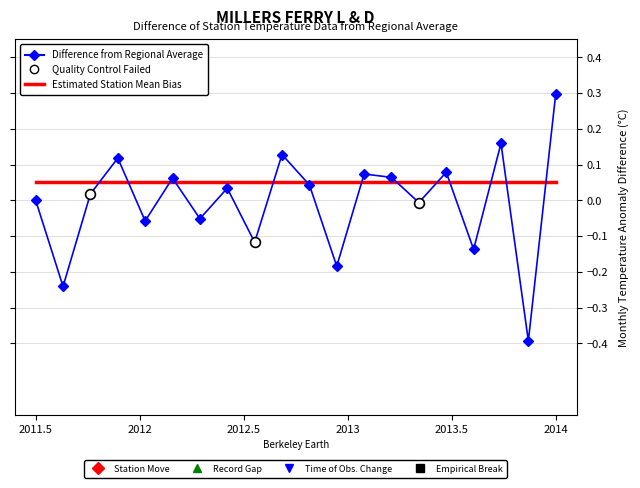

What is the minimum value shown in the chart?

-0.4